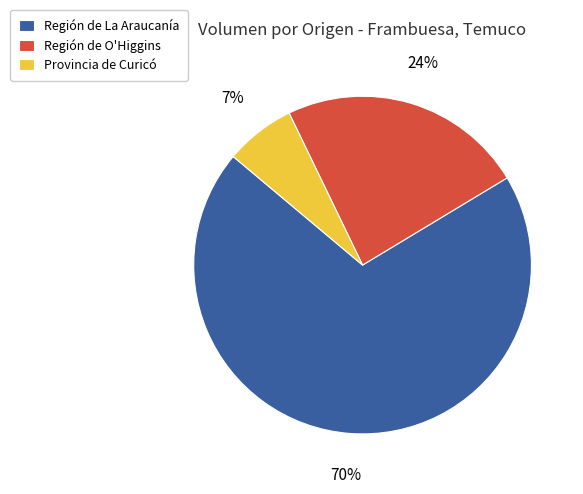

To the nearest percent, what is the average slice percentage?

33%